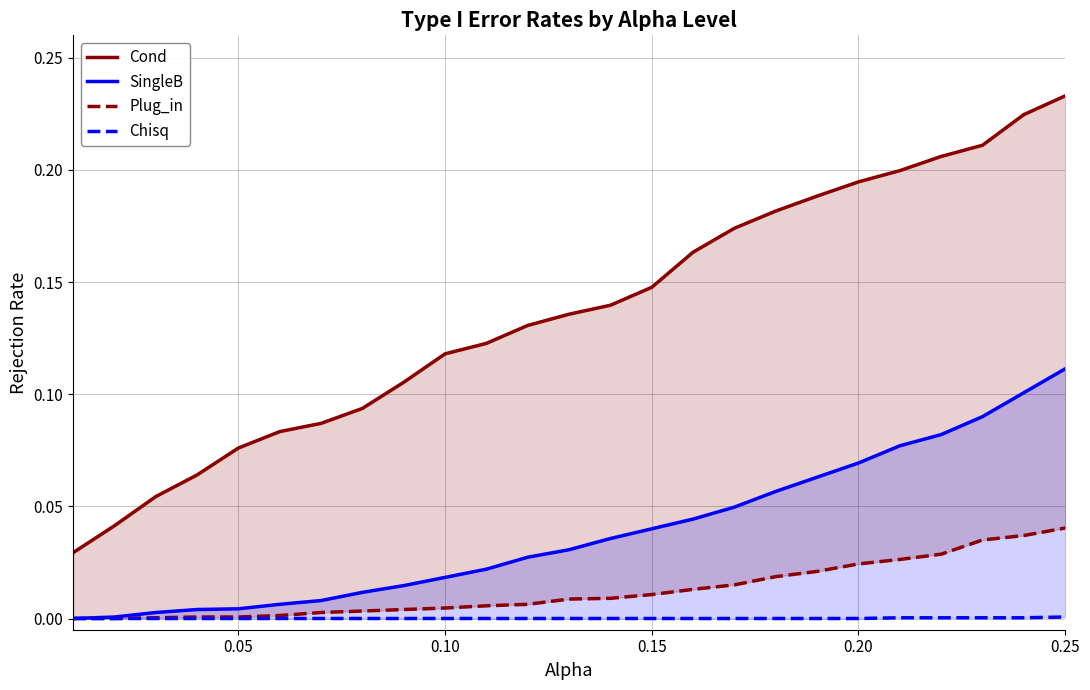

What are all the series names shown in the legend?

Cond, SingleB, Plug_in, Chisq